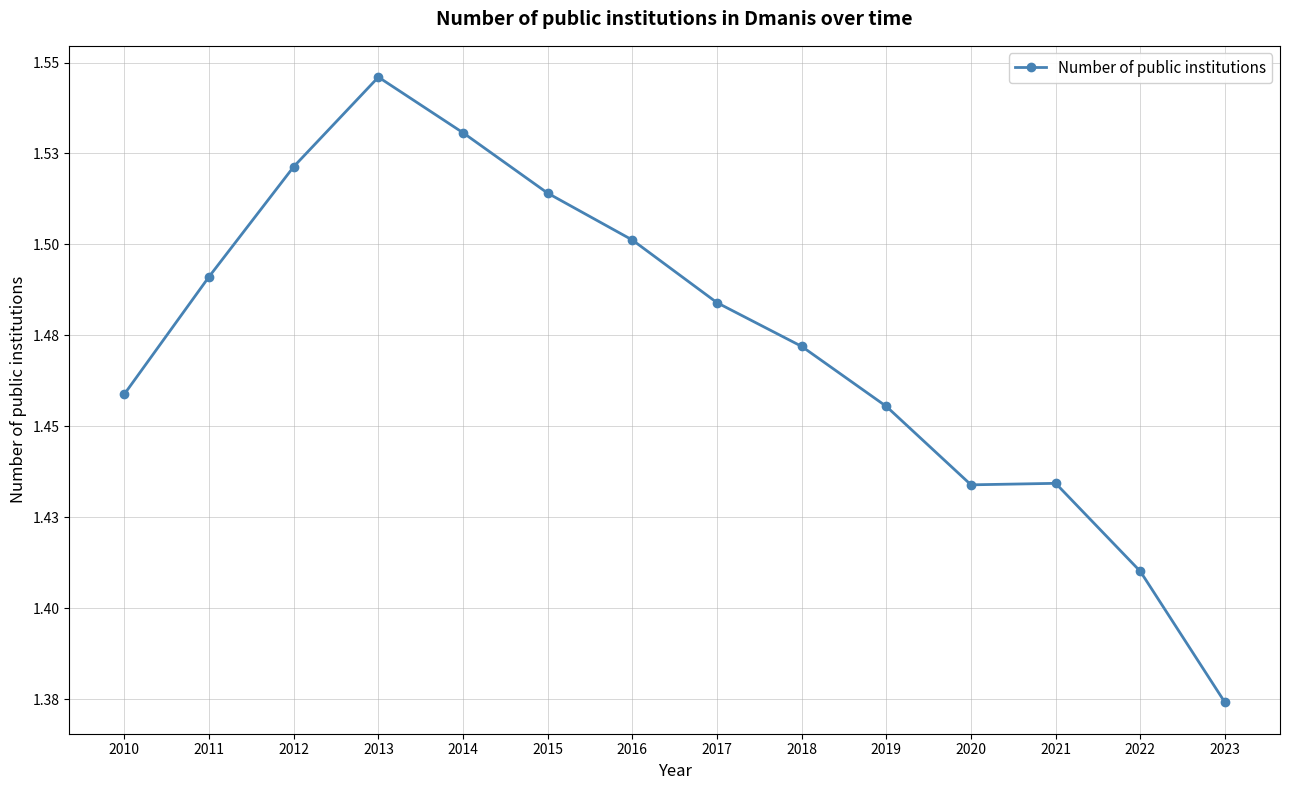

What is the sum of all values?

20.6